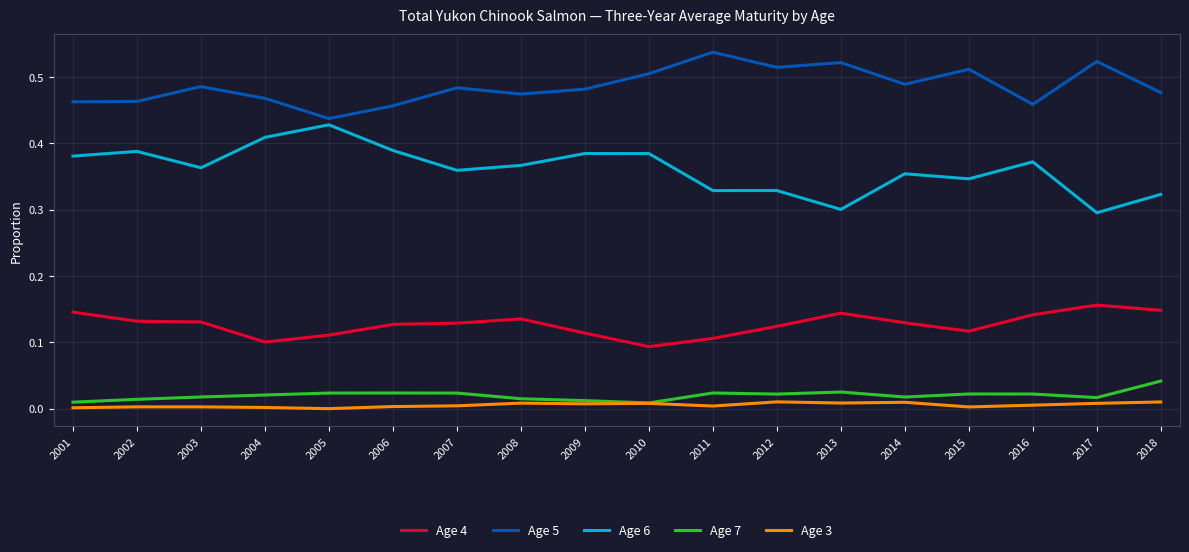

Where is Age 5 nearest to the value 0?

2005